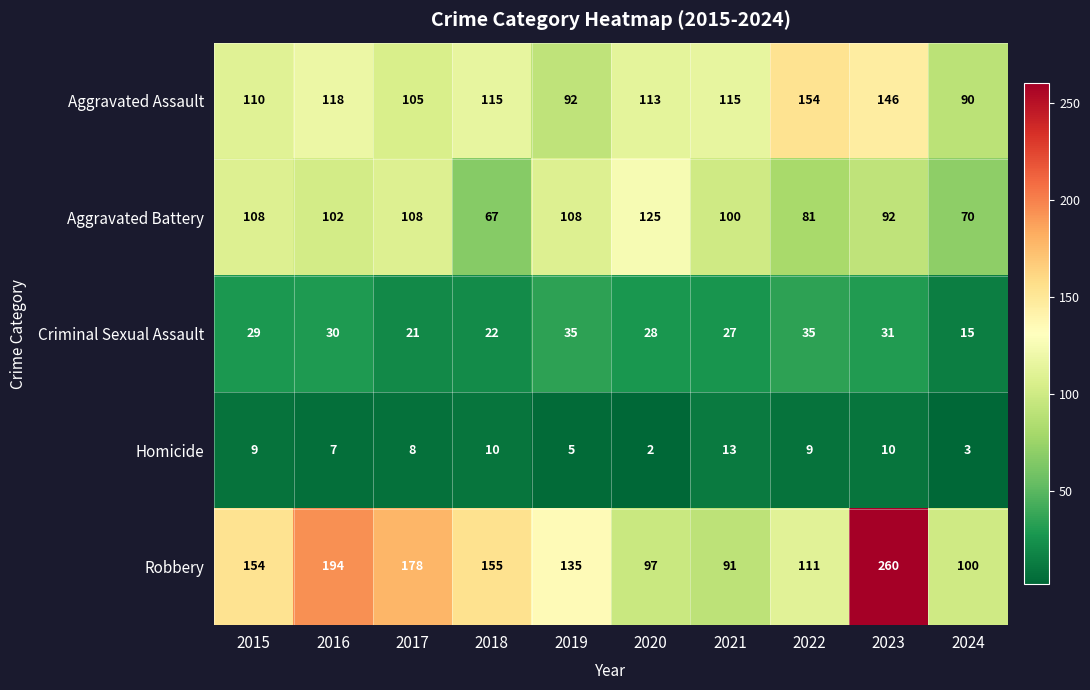

What is the difference between the second highest and second lowest values in the Aggravated Battery series?

38